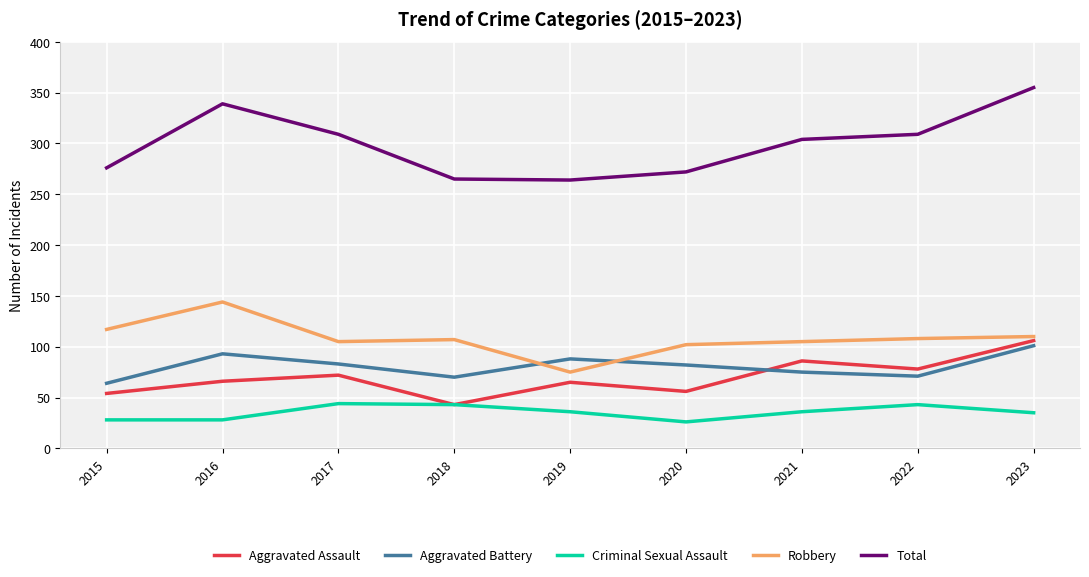

Which series ends up on top after the final intersection of Aggravated Battery and Robbery?

Robbery